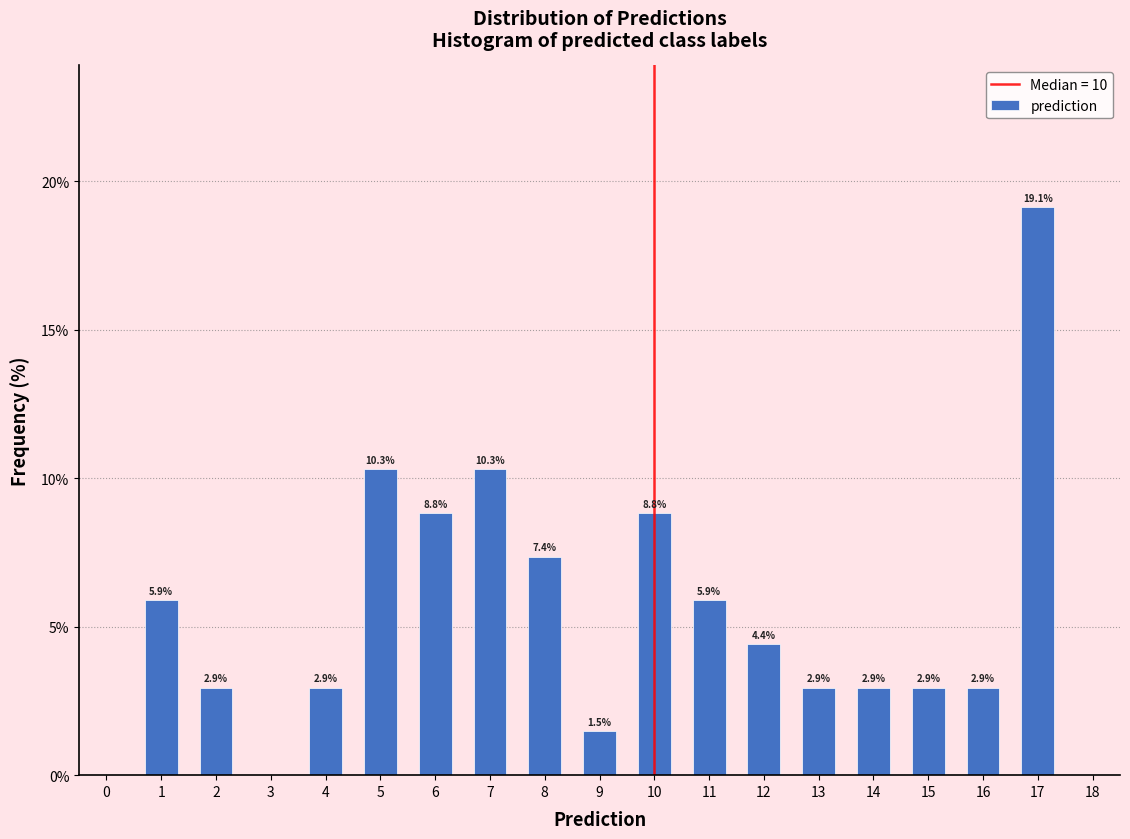

Reading left to right, transcribe all the data shown in this chart.

5.9	2.9	2.9	10.3	8.8	10.3	7.4	1.5	8.8	5.9	4.4	2.9	2.9	2.9	2.9	19.1